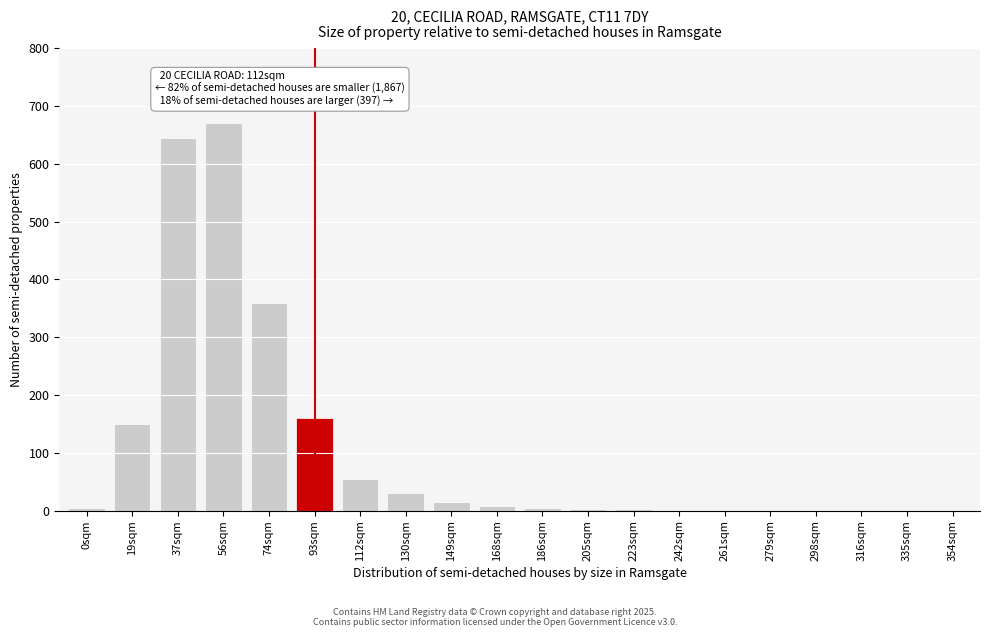

What is the greatest value displayed?

670